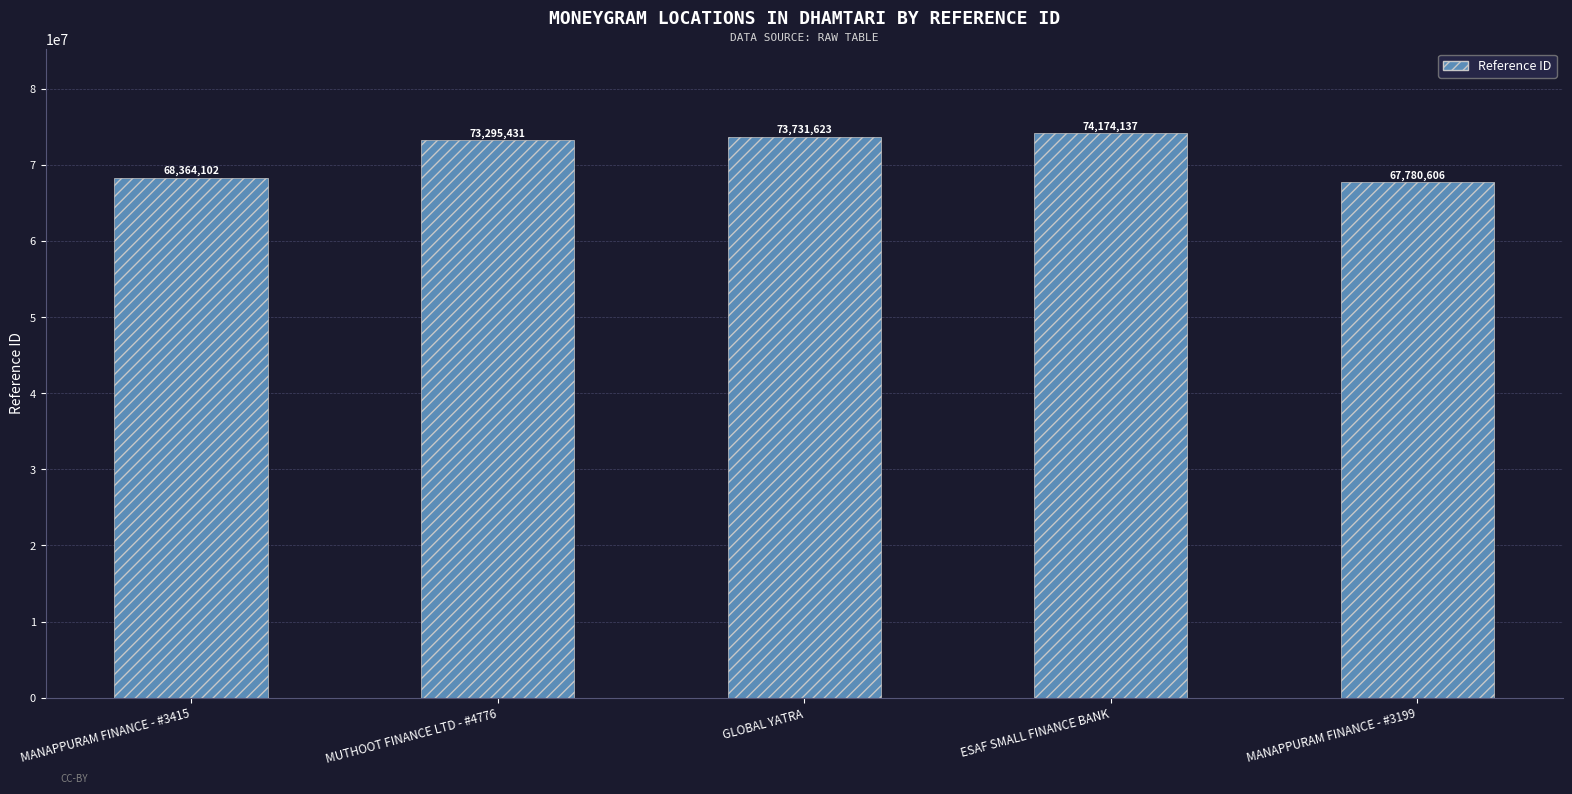

How many distinct data groups are displayed?

1